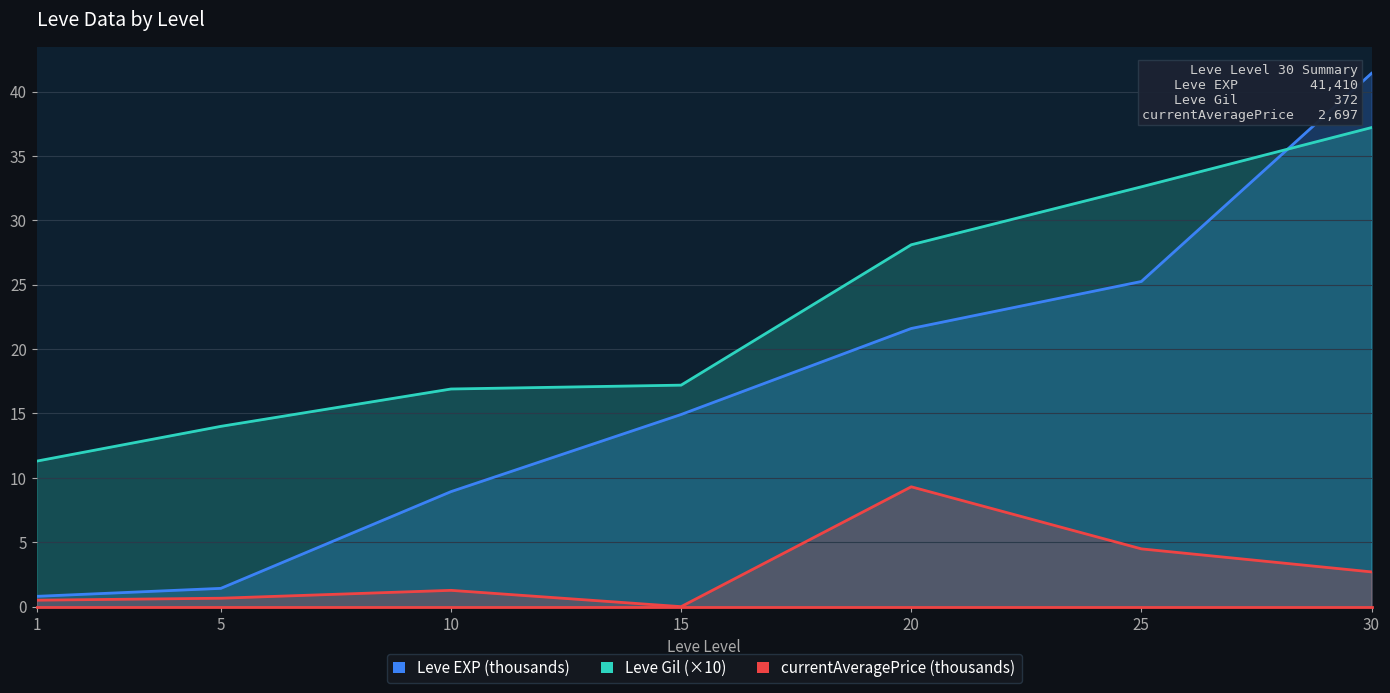

What is the minimum value for Leve Gil?

11.3